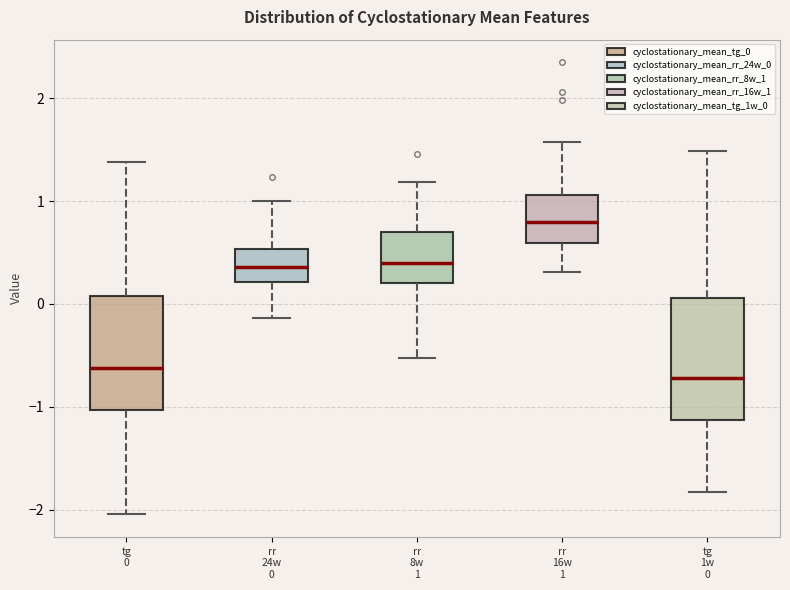

Reading left to right, read every box against the y-axis: the position of its median line, the range the box covers, and the ends of its whiskers. The values are not printed on the chart, so give them approximately, as read against the axis.

tg 0: median -0.6, box -1.0 to 0.1, whiskers -2.0 to 1.4
rr 24w 0: median 0.4, box 0.2 to 0.5, whiskers -0.1 to 1.0
rr 8w 1: median 0.4, box 0.2 to 0.7, whiskers -0.5 to 1.2
rr 16w 1: median 0.8, box 0.6 to 1.1, whiskers 0.3 to 1.6
tg 1w 0: median -0.7, box -1.1 to 0.1, whiskers -1.8 to 1.5